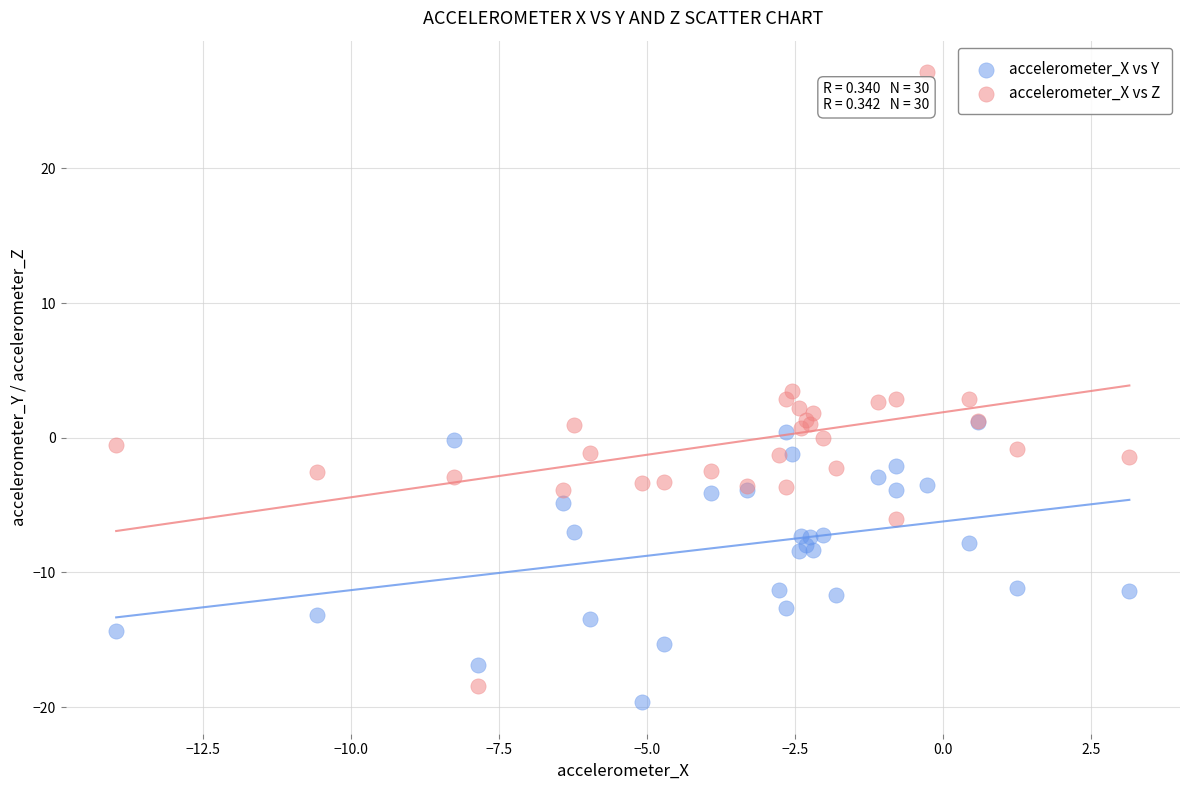

In the accelerometer_X vs Z series, what Y value is closest to 4?

3.5